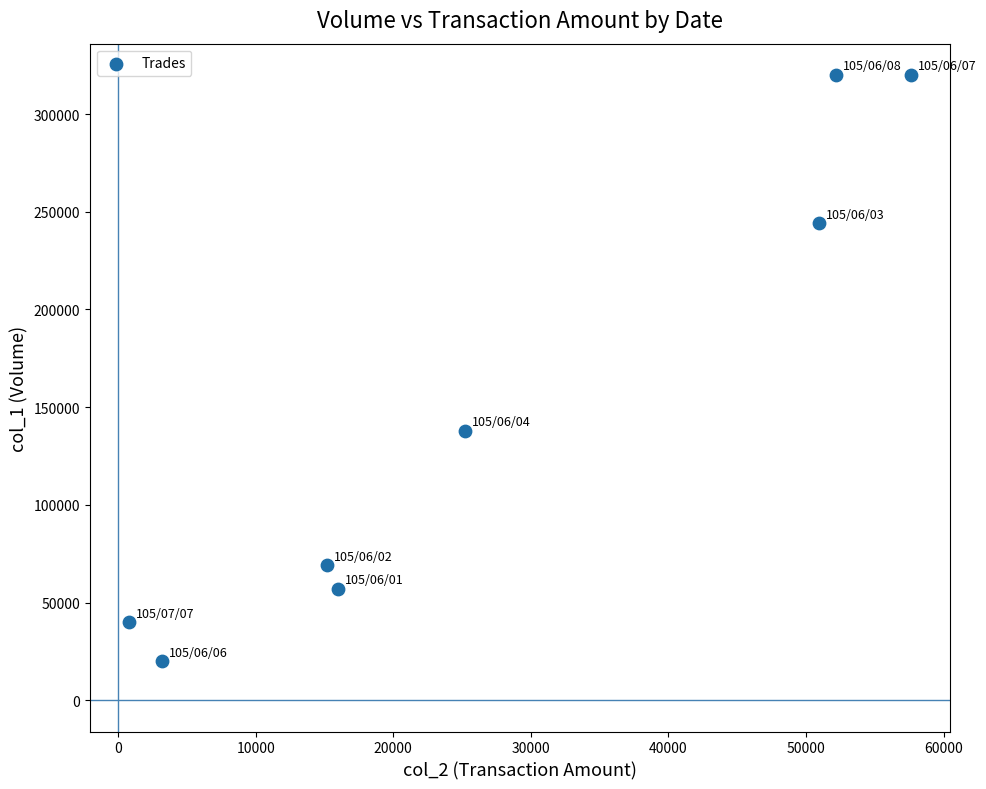

What is the average X value?

27640